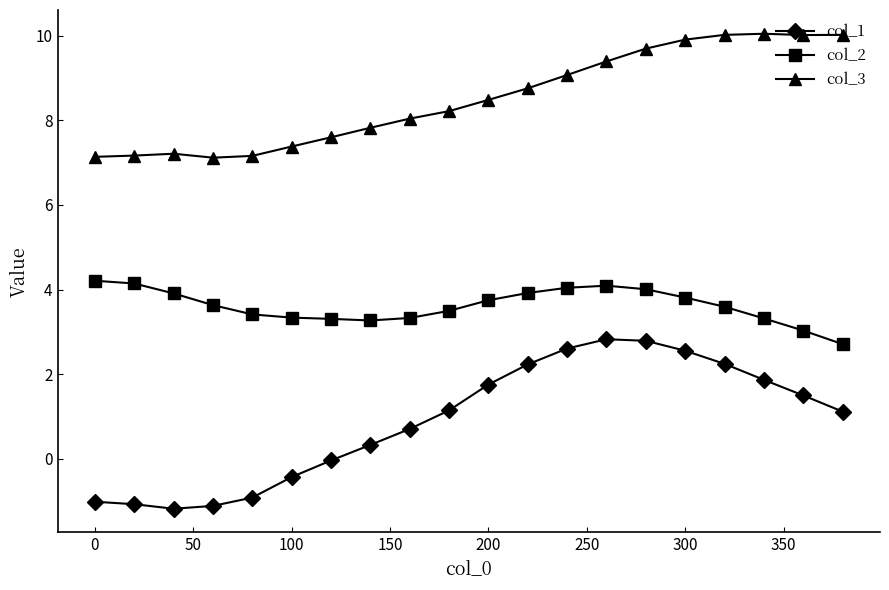

What is the value of the col_2 point at the 11th from the left?

3.7